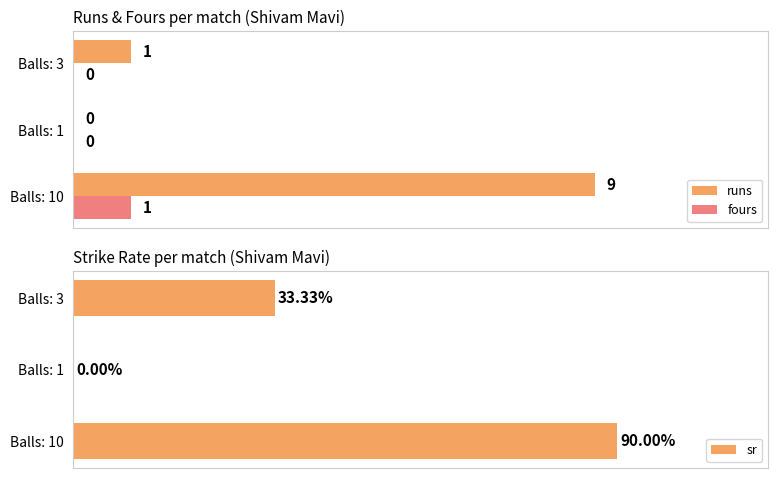

At which label does fours reach its peak?

Balls: 10